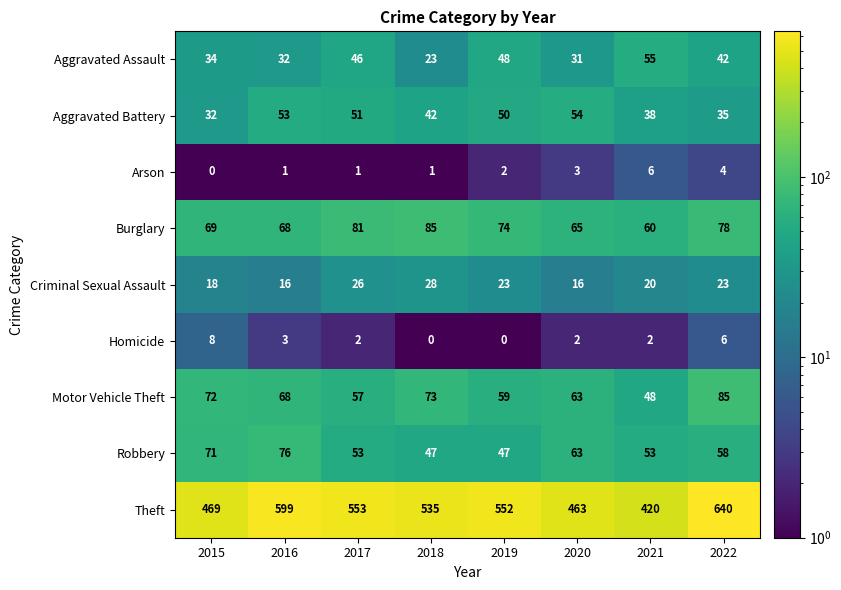

True or false: Criminal Sexual Assault has a value of 28 at 2018.

True